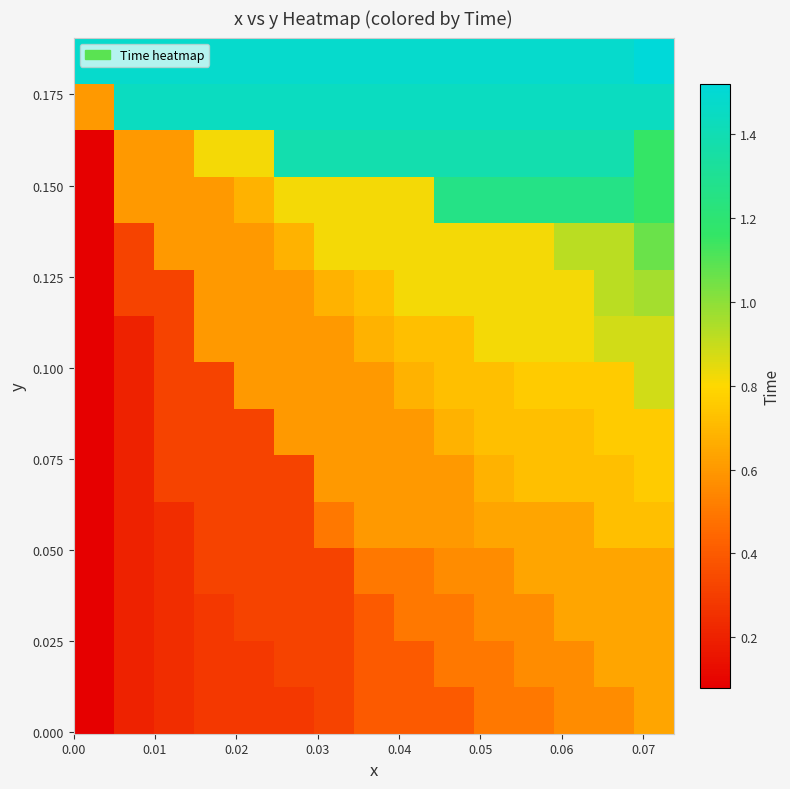

At how many categories does at least one series exceed 1?

15